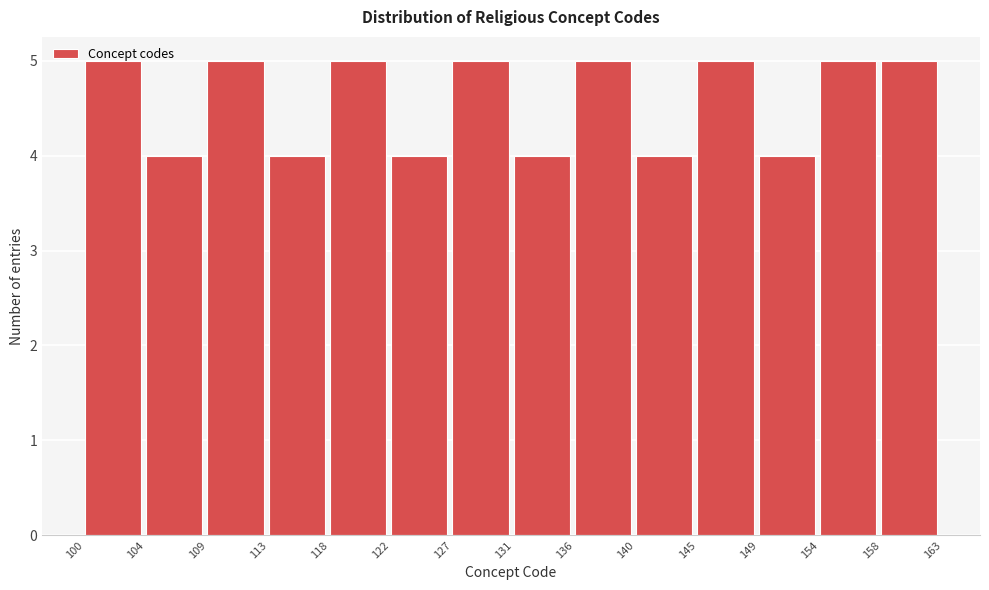

Reading left to right, transcribe this chart: for each bar, give the range it covers on the x-axis and its height. The values are not printed on the chart, so give them approximately, as read against the axis.

100 to 104: 5
104 to 109: 4
109 to 113: 5
113 to 118: 4
118 to 122: 5
122 to 127: 4
127 to 131: 5
131 to 136: 4
136 to 140: 5
140 to 145: 4
145 to 149: 5
149 to 154: 4
154 to 158: 5
158 to 163: 5